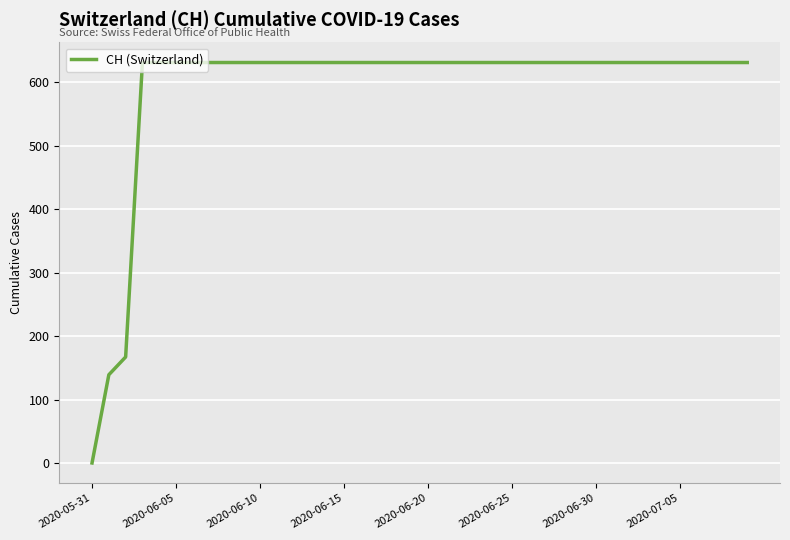

Reading left to right, list all the values displayed in this chart.

0	139	167	631	631	631	631	631	631	631	631	631	631	631	631	631	631	631	631	631	631	631	631	631	631	631	631	631	631	631	631	631	631	631	631	631	631	631	631	631